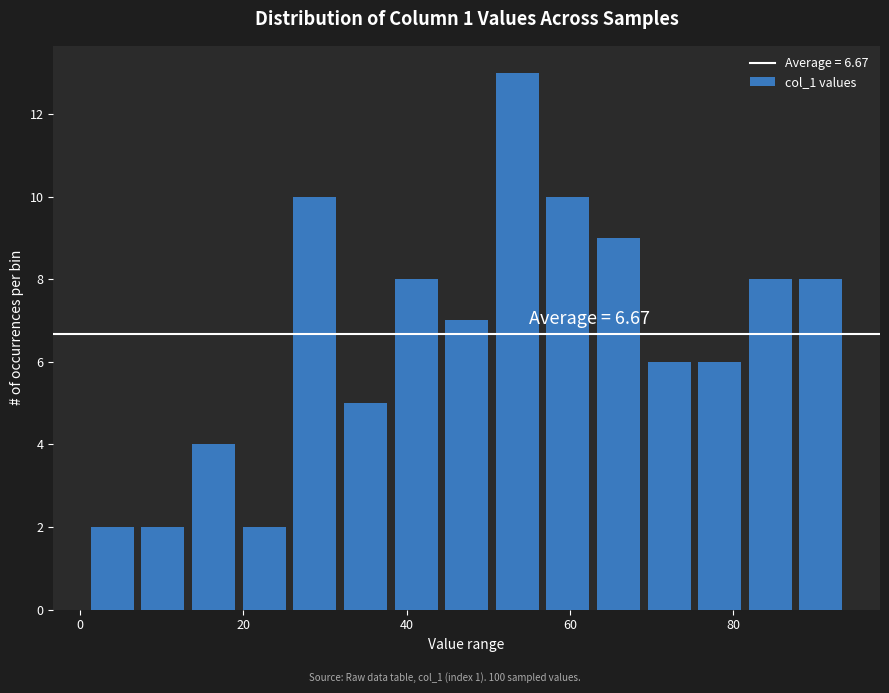

Read against the x-axis, roughly where is the centre of the tallest bar?

54